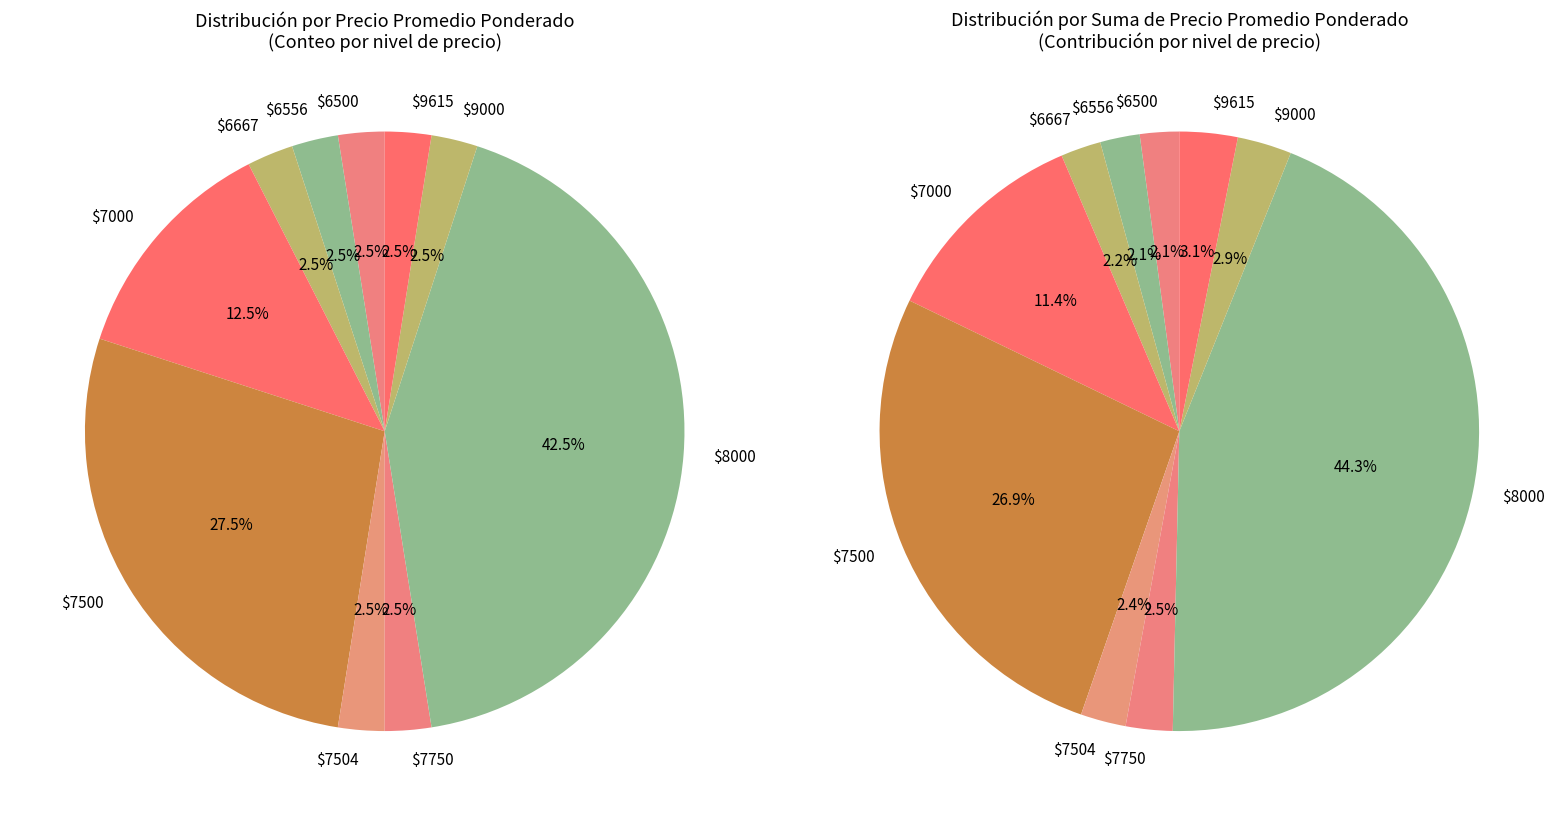

To the nearest percent, what percentage of the pie is 4?

3%